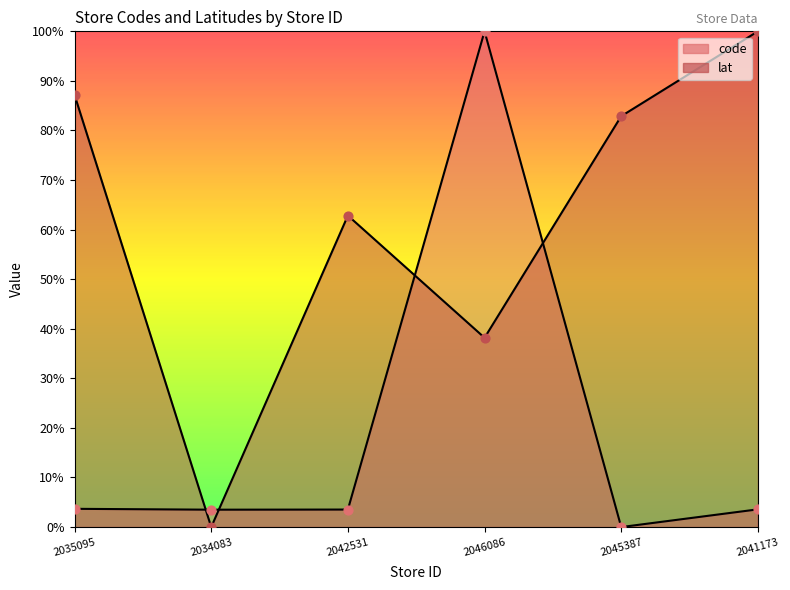

At how many categories does at least one series exceed 6?

5